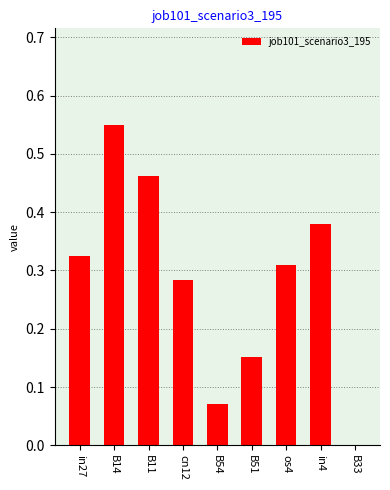

Count the values in the range 0 to 1.

9